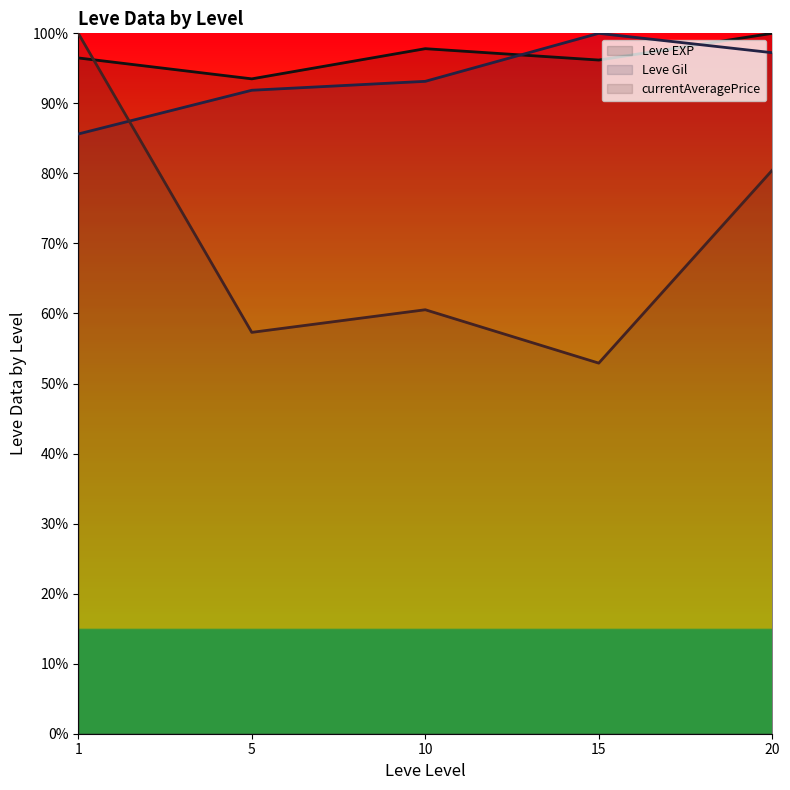

The value of Leve EXP (line) at 5 is 0.3. True or false?

False